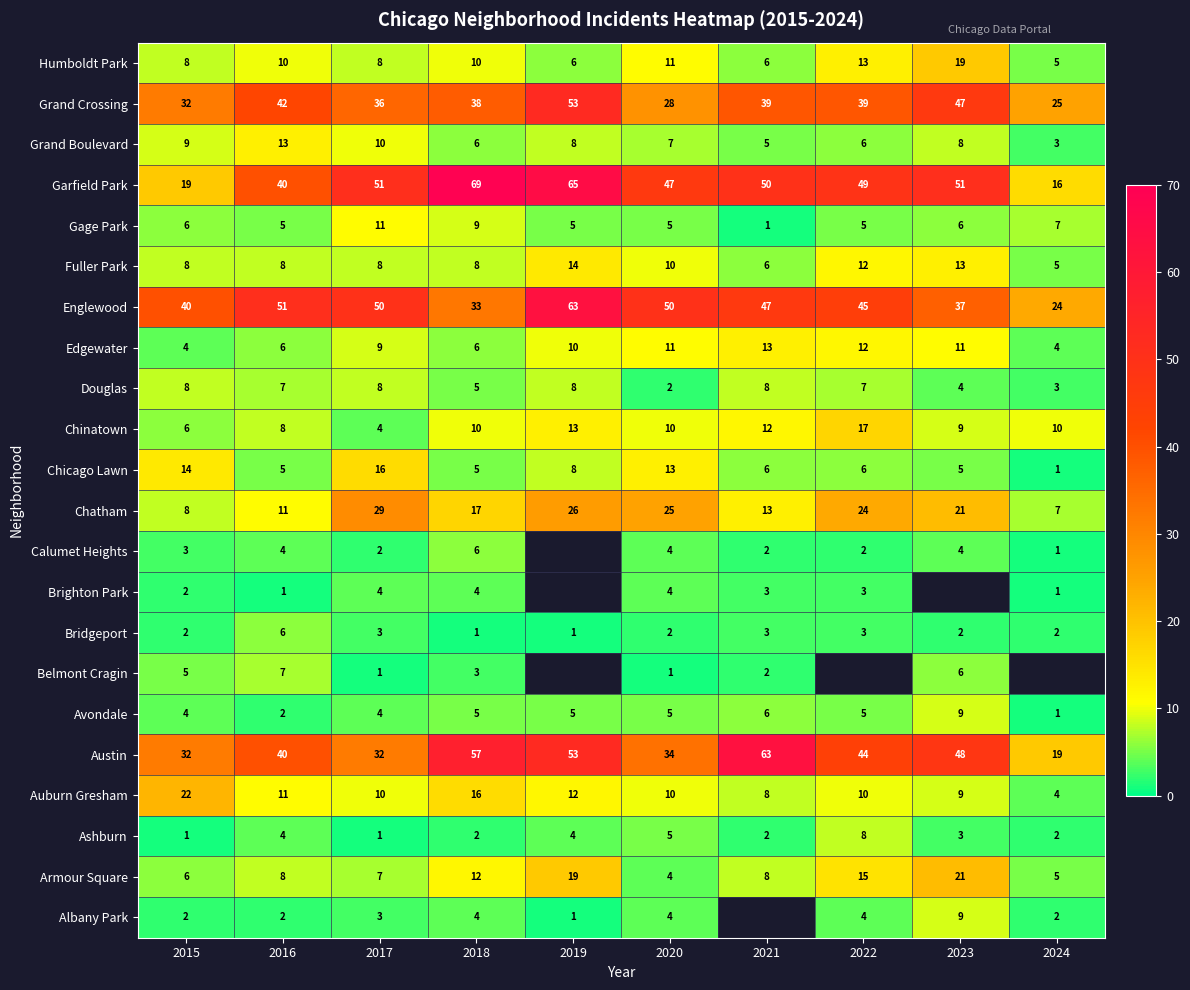

The Chatham series shows 11 at 2016. True or false?

True